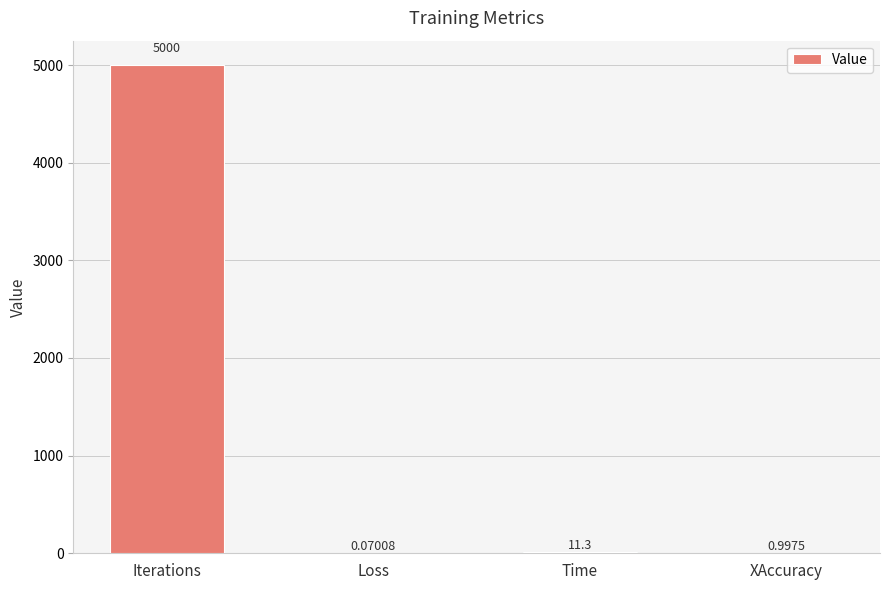

What is the change in value from Iterations to XAccuracy?

-4999.0